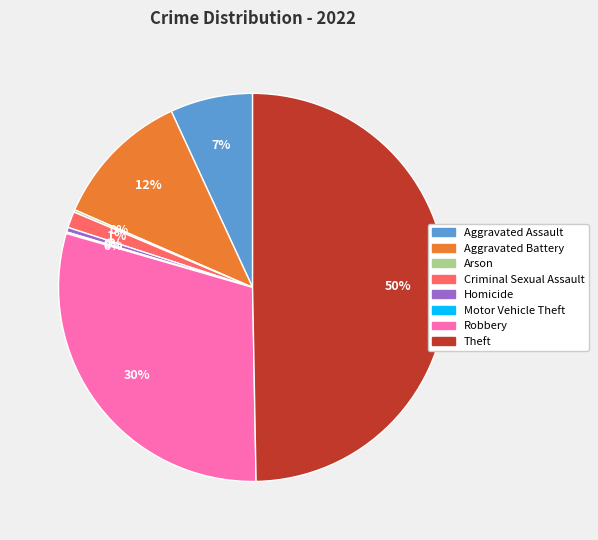

Does Criminal Sexual Assault represent more than half of the total?

No